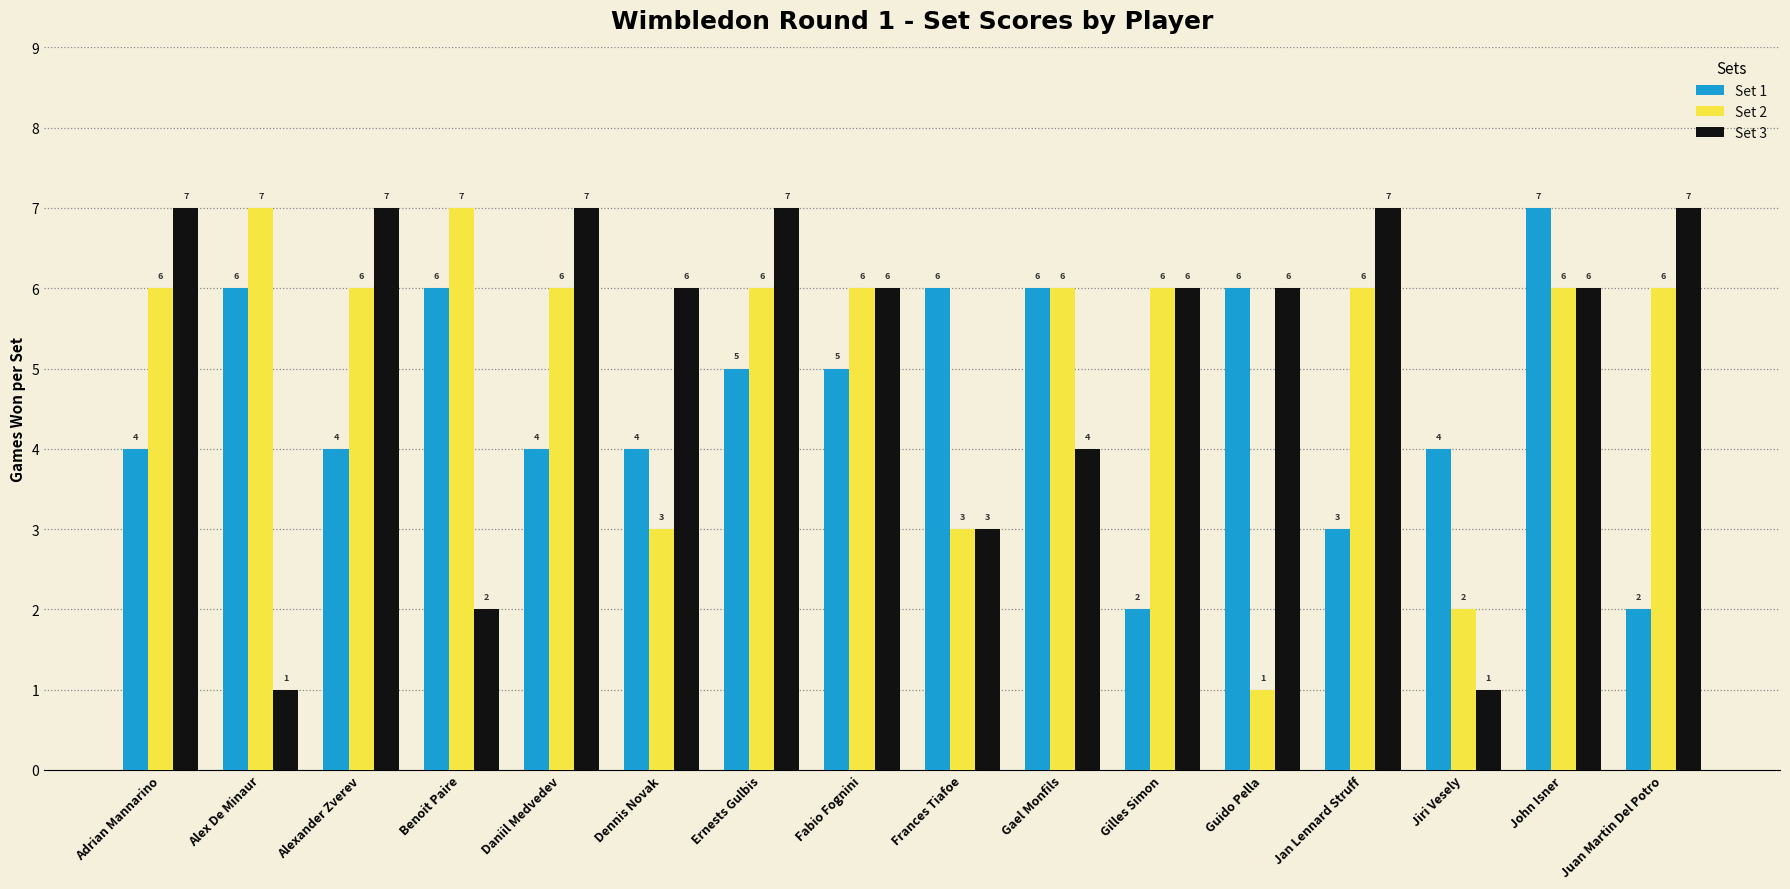

Which series changed the most between Daniil Medvedev and Guido Pella?

Set 2